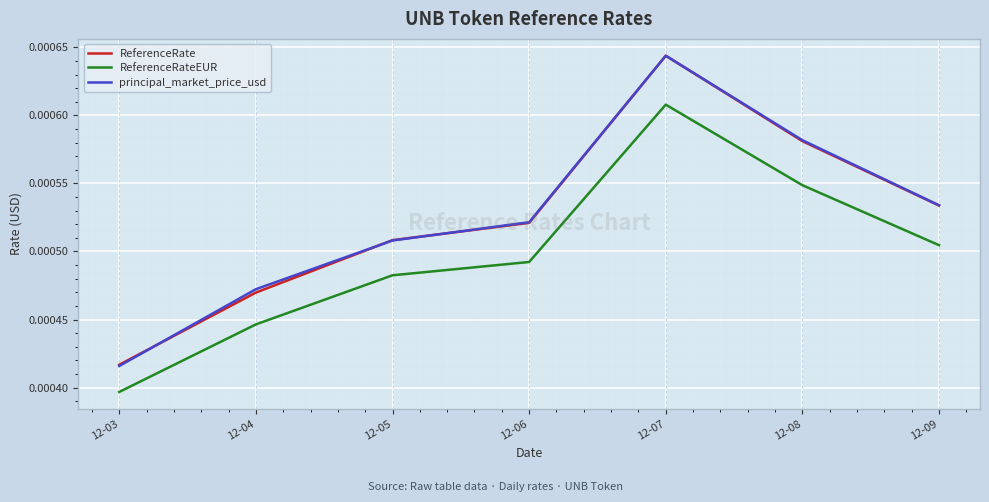

What are all the series names shown in the legend?

ReferenceRate, ReferenceRateEUR, principal_market_price_usd